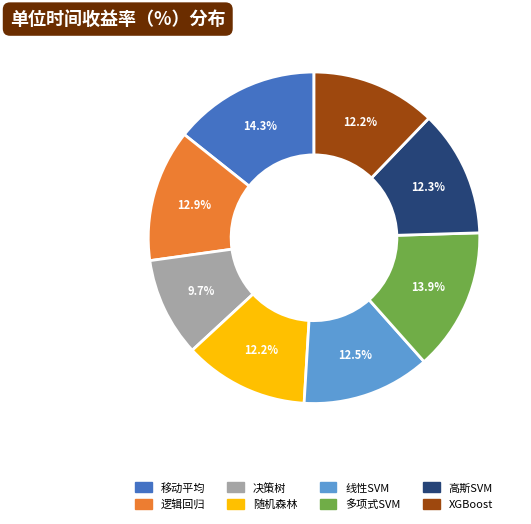

The 决策树 slice represents 1% of the pie. True or false?

False